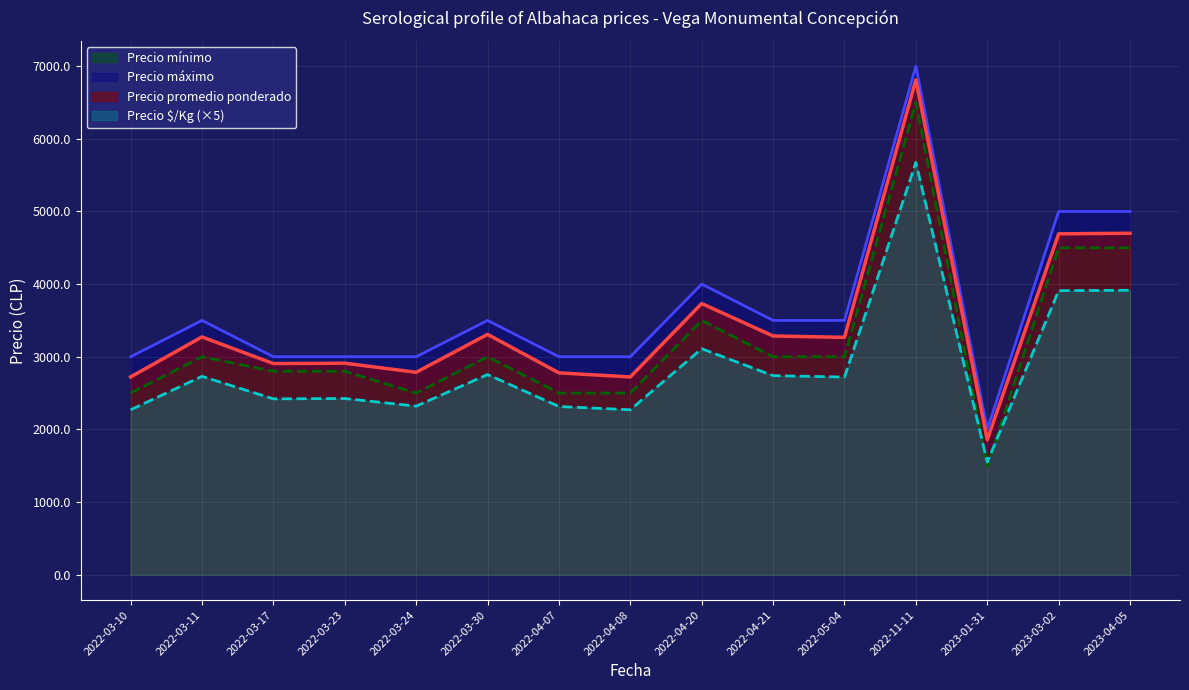

At which category does Precio $/Kg reach its first local valley?

2022-03-17